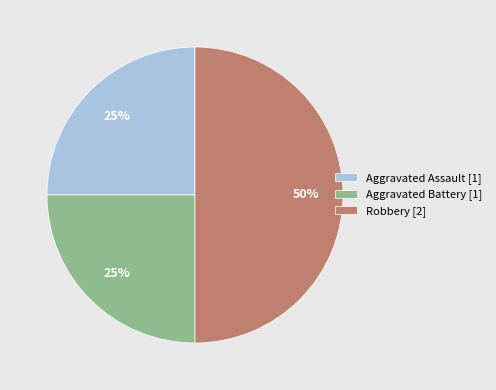

To the nearest percent, what portion does Aggravated Assault represent?

25%